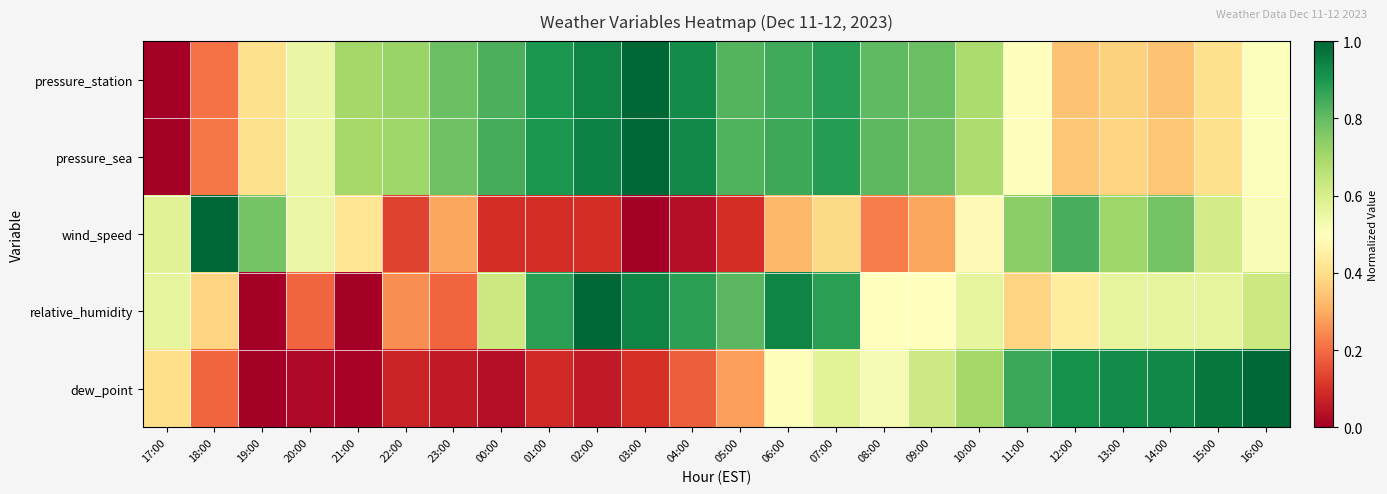

Which category has the highest value across all series?

03:00